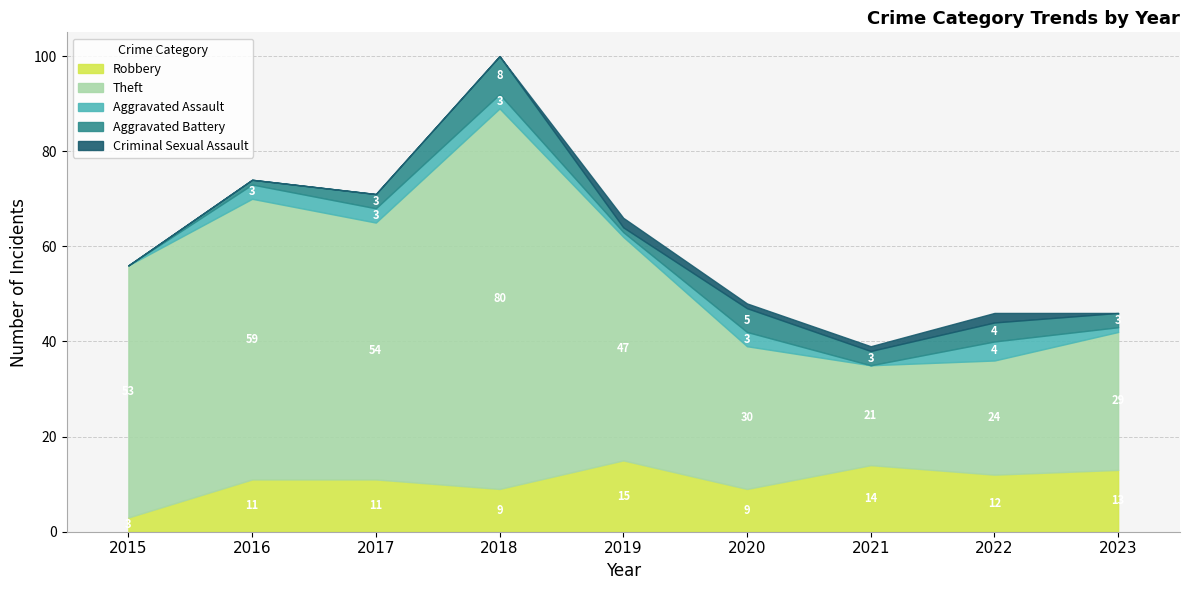

Which category has the lowest value in the Criminal Sexual Assault series?

2015